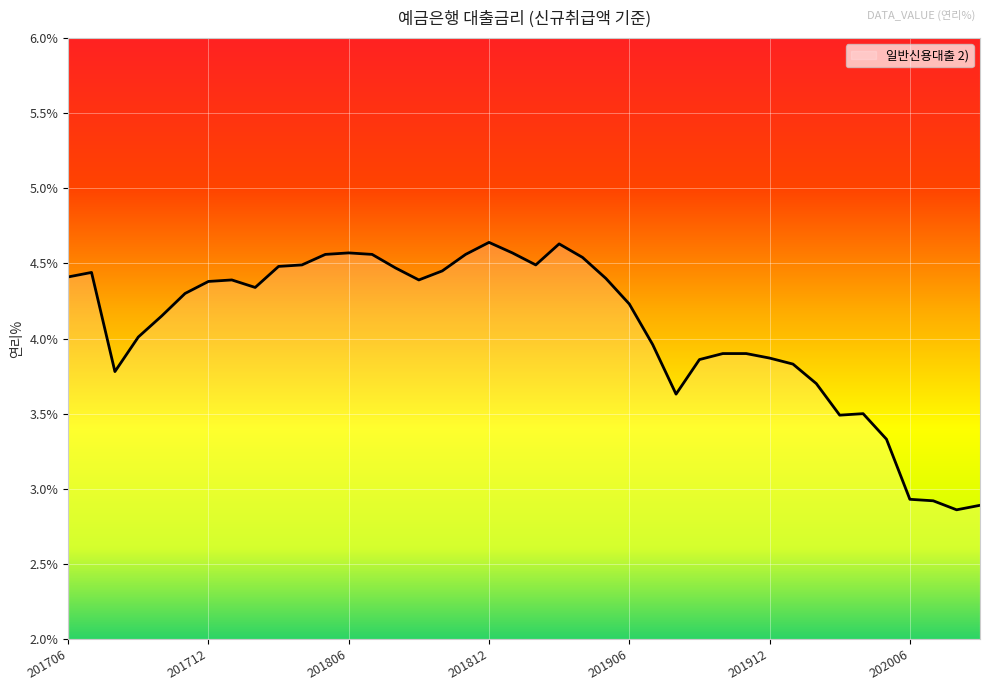

What is the difference between the maximum and minimum values?

1.8